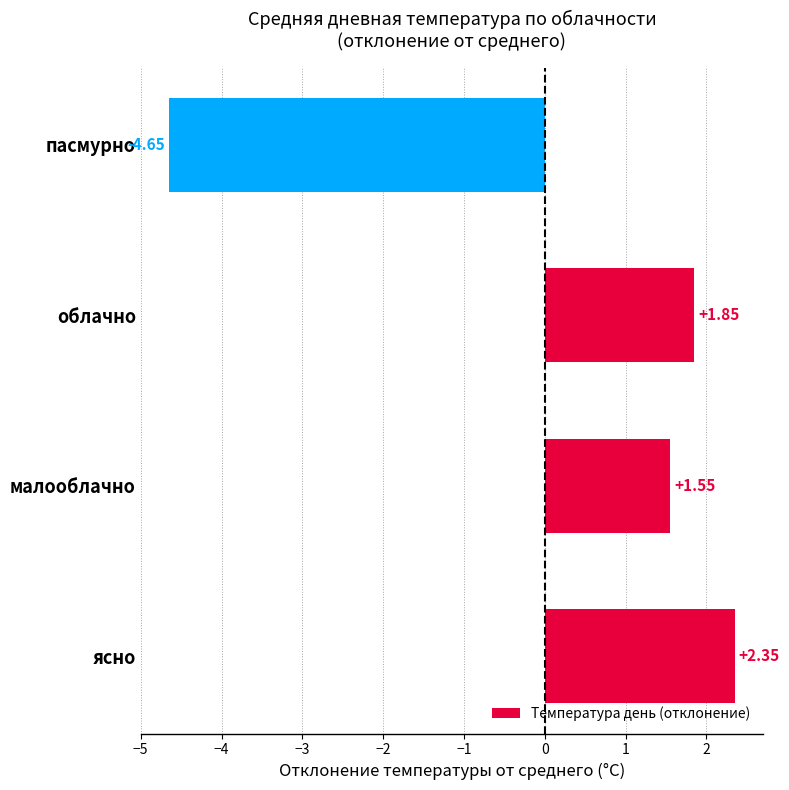

What is the change in value from облачно to пасмурно?

-6.5